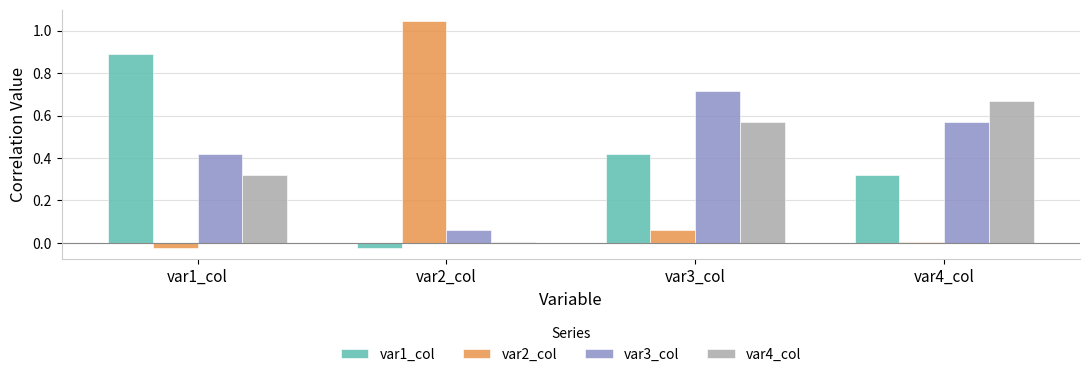

What is the difference between the var1_col values at var1_col and var3_col?

0.5